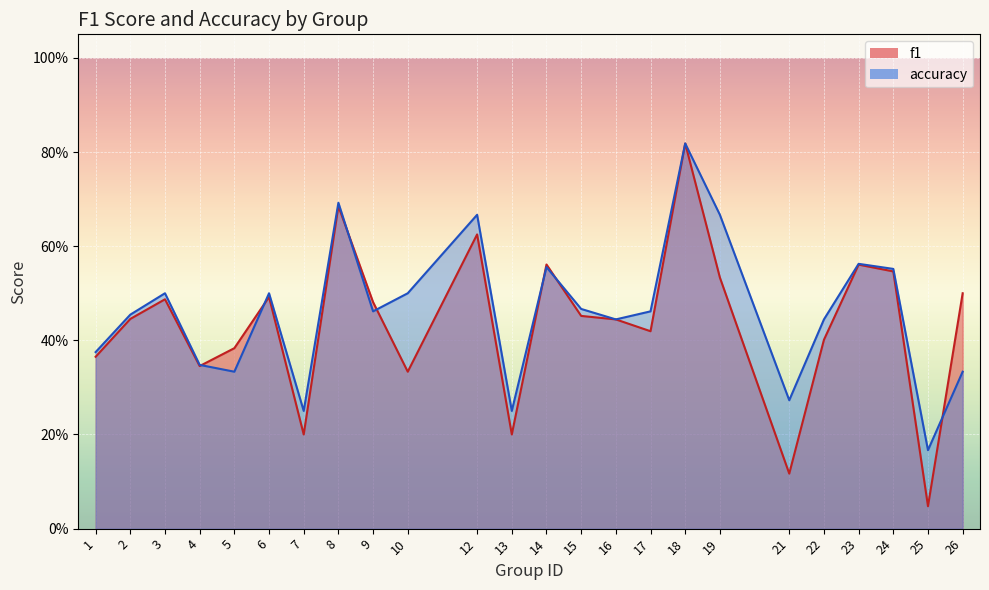

At 6, list the series in order from largest to smallest.

accuracy, f1